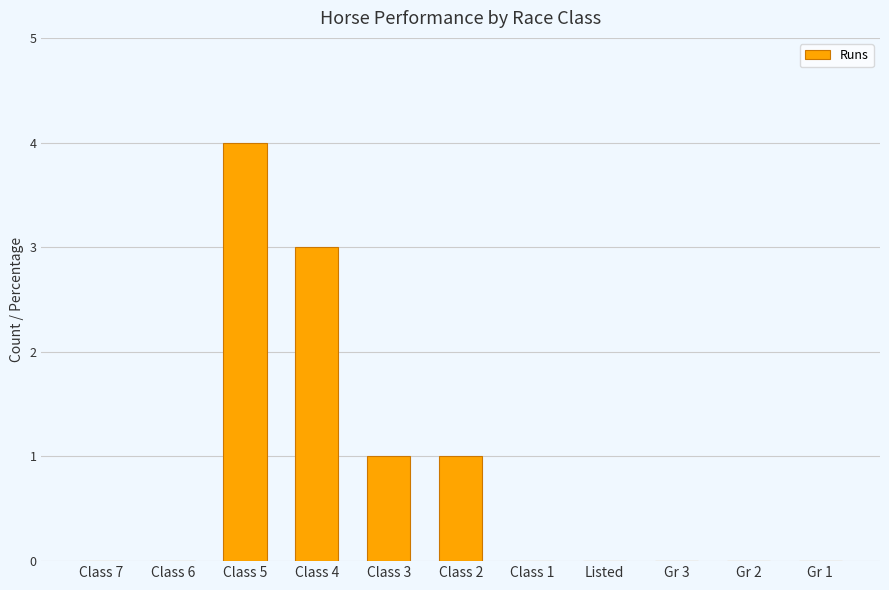

Reading left to right, what are all the values shown in this chart?

Class 7=0	Class 6=0	Class 5=4	Class 4=3	Class 3=1	Class 2=1	Class 1=0	Listed=0	Gr 3=0	Gr 2=0	Gr 1=0